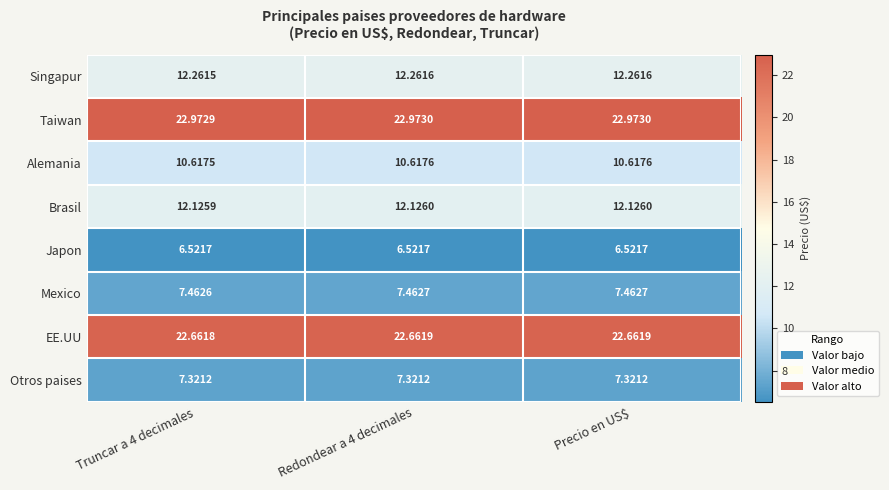

What is the spread (max minus min) of values at Precio en US$?

16.5